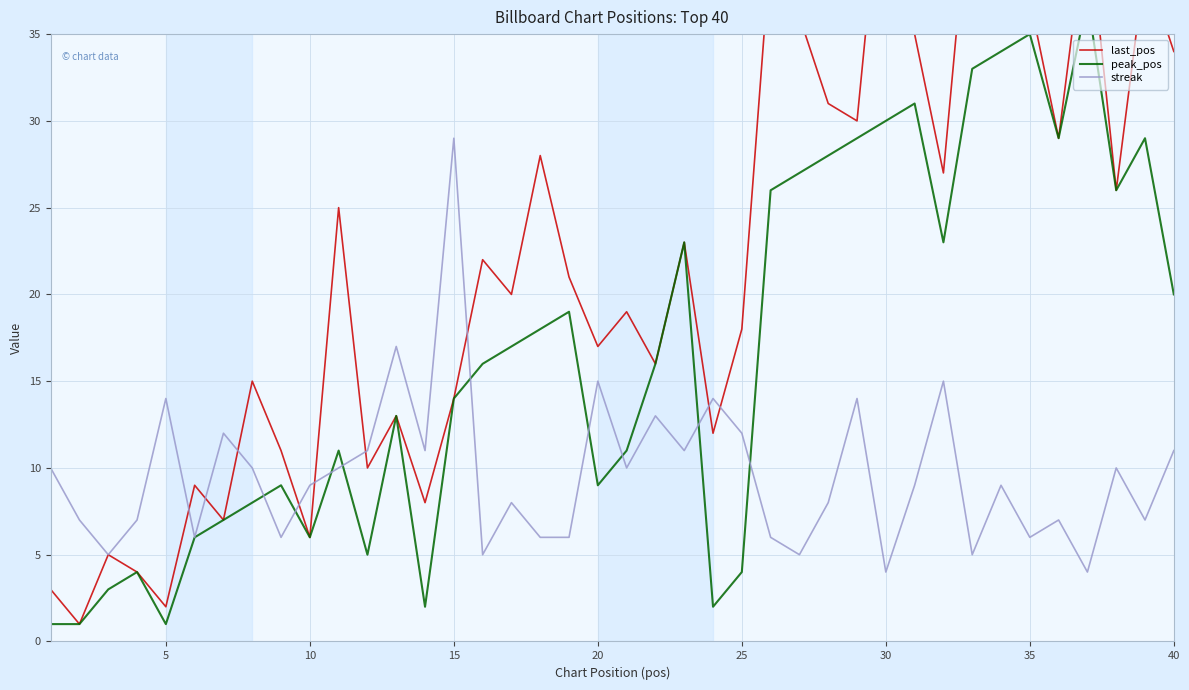

Which category has the highest value in the streak series?

15